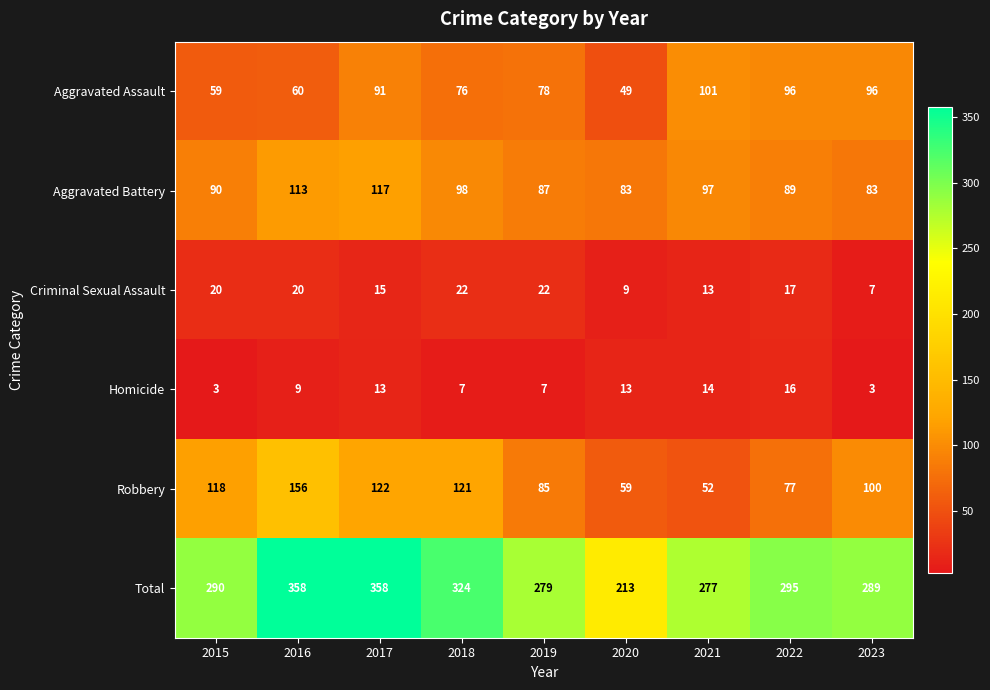

What is the minimum value for Criminal Sexual Assault?

7